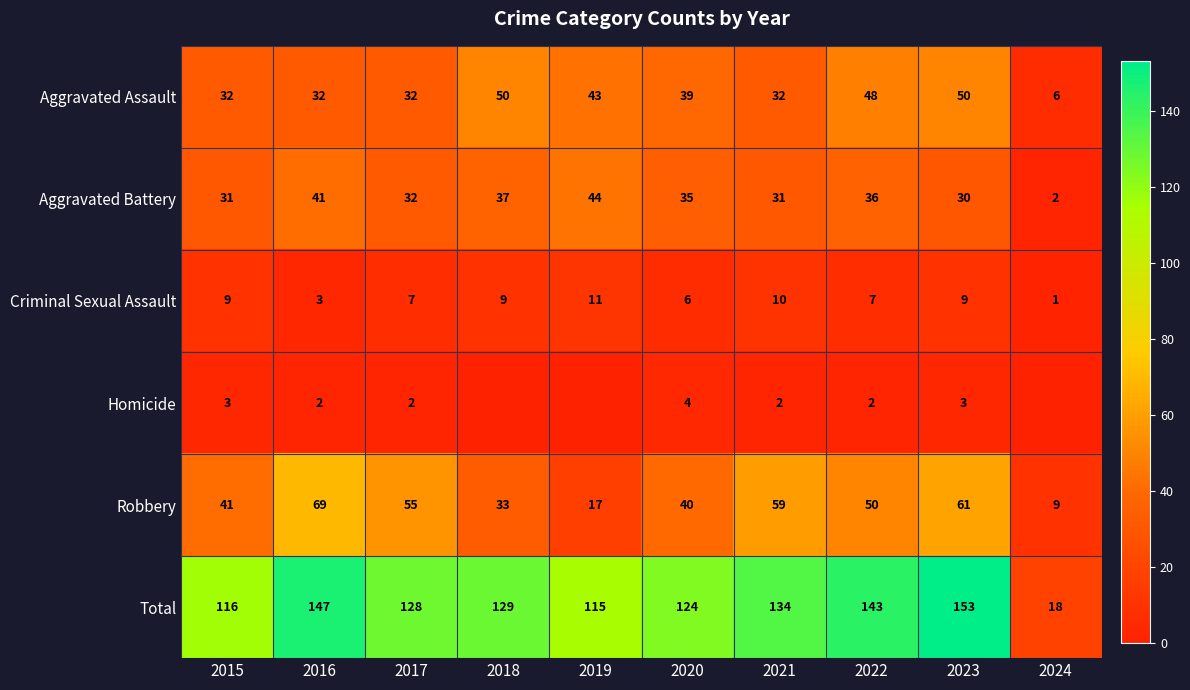

What is the maximum value shown in the chart?

153